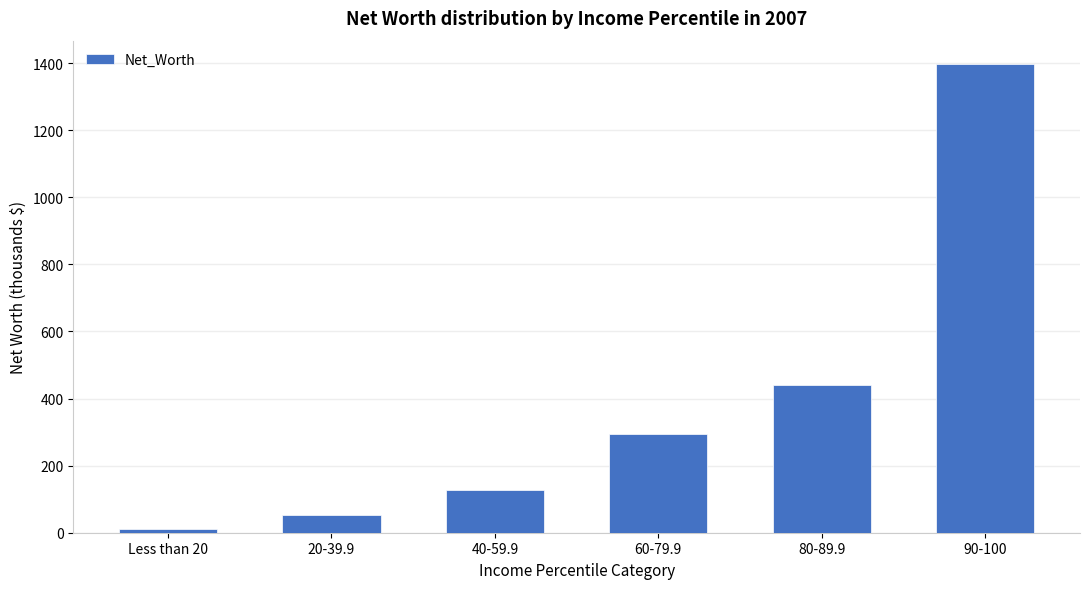

The value at 20-39.9 is 54.1. True or false?

True